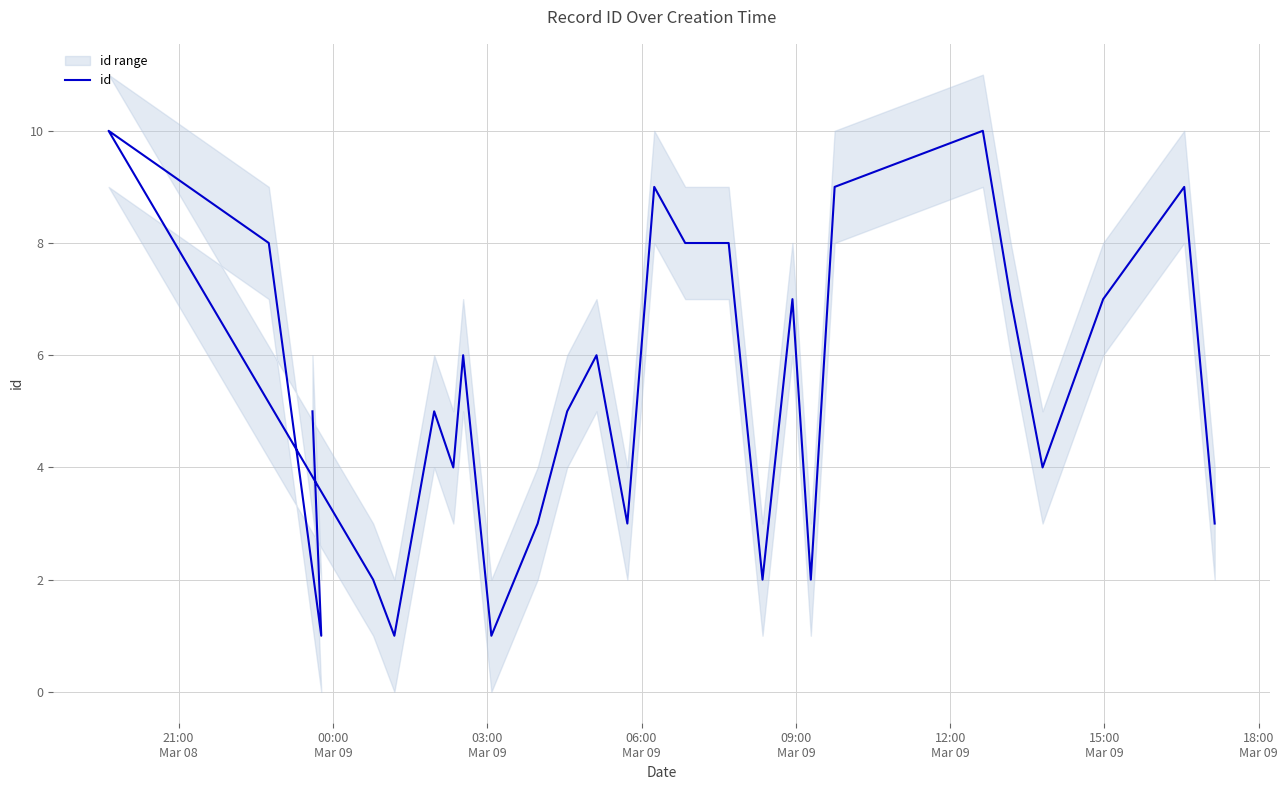

How many interior local valleys (lower than both neighbors) does the data have?

8